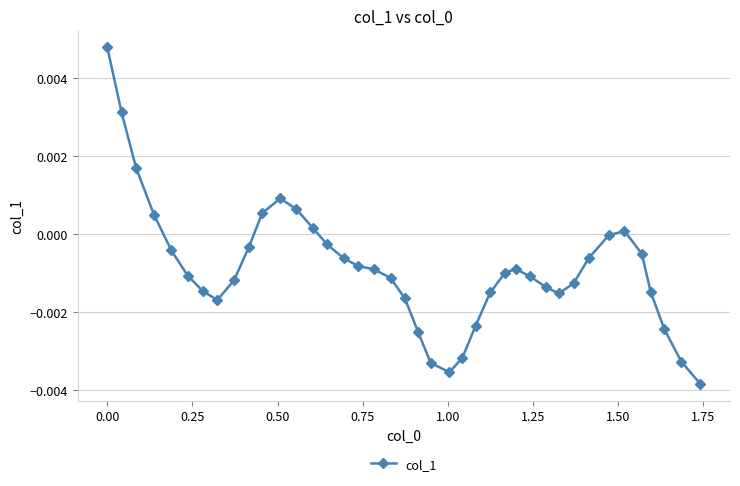

True or false: the data has more than 1 interior local peaks.

True